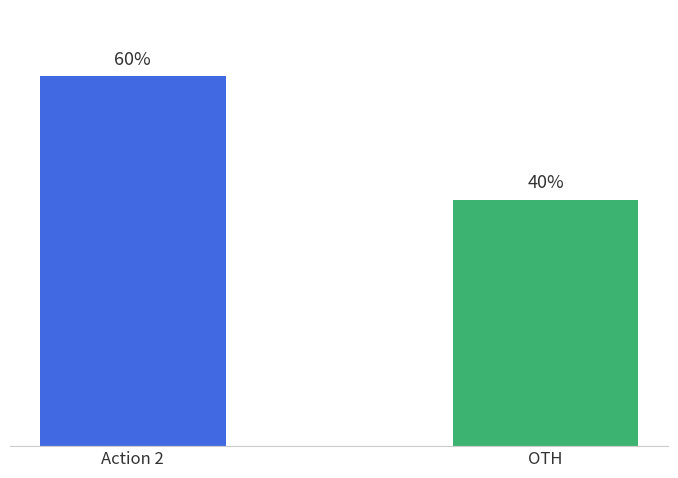

At which category does the chart reach its minimum across all series?

OTH